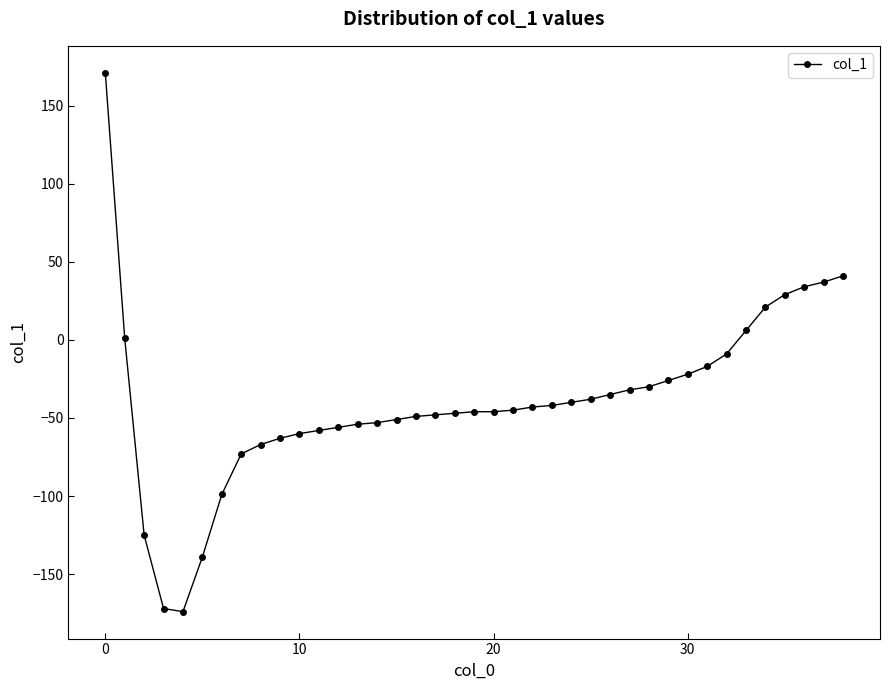

What is the difference between the maximum and minimum values?

345